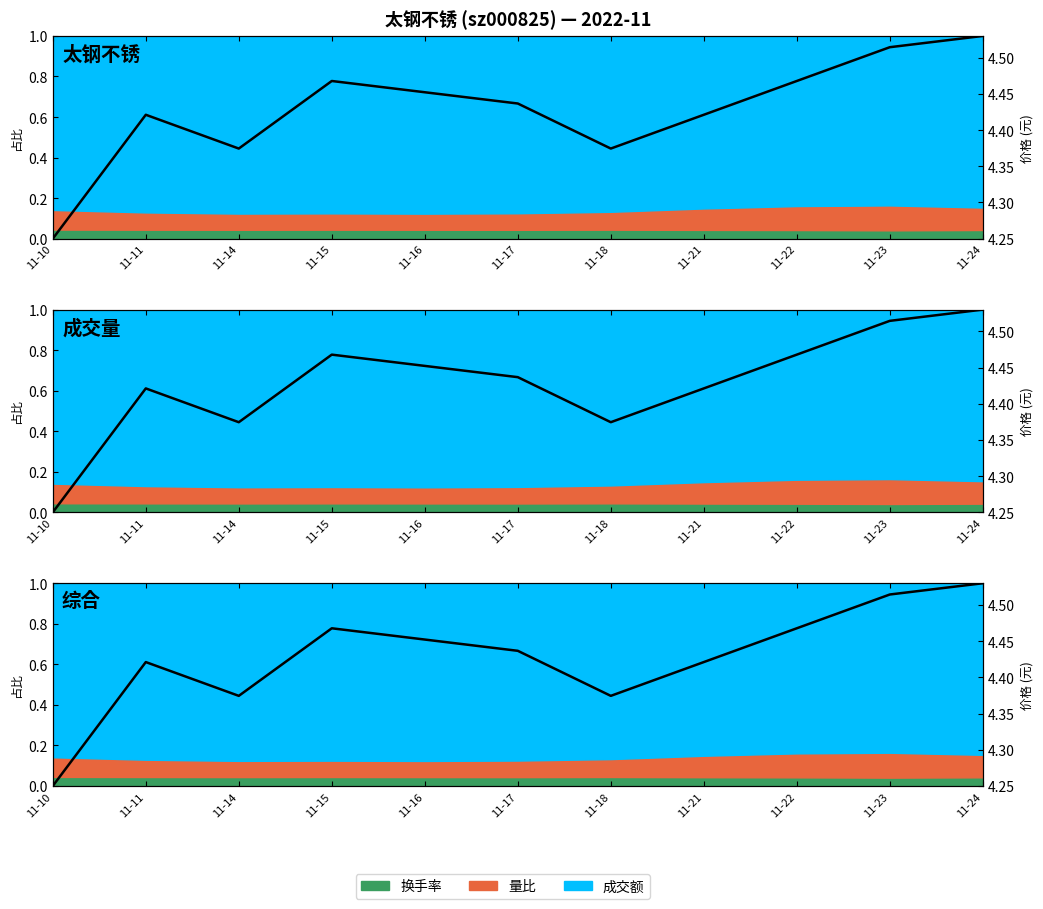

How many interior local valleys (lower than both neighbors) does the data have?

2